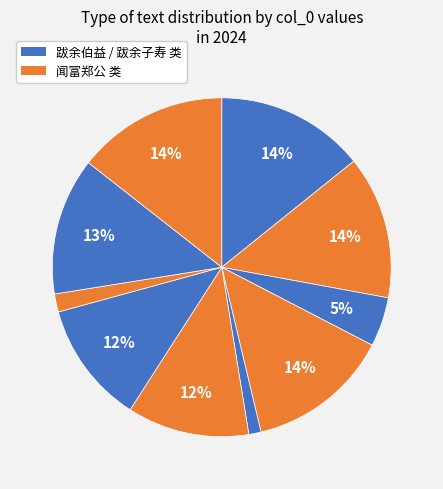

Count the number of slices in the pie.

10